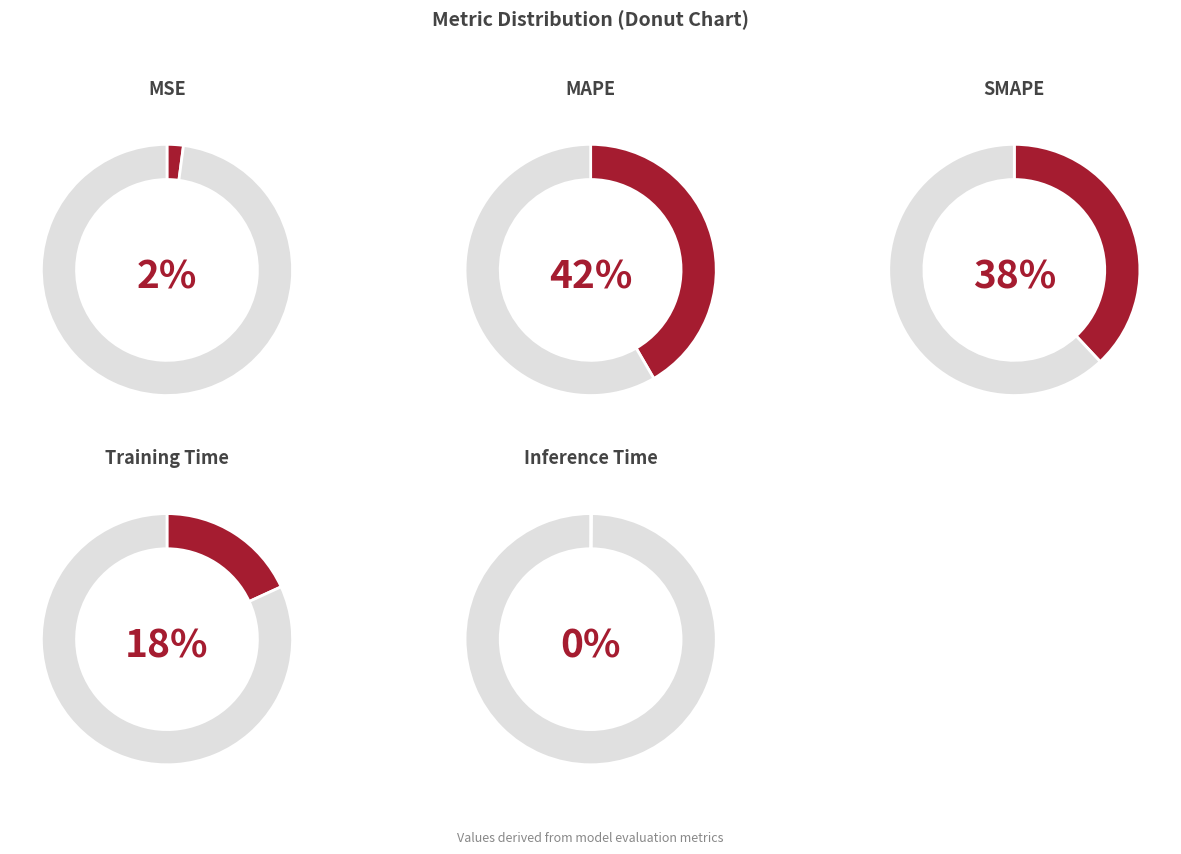

The SMAPE slice represents 45% of the pie. True or false?

False